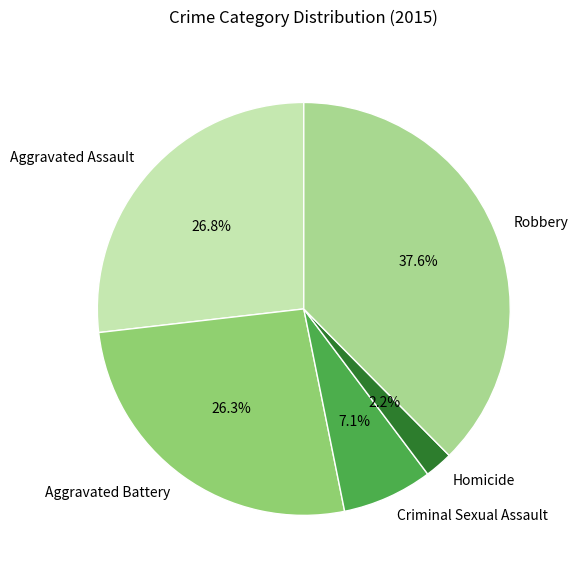

What percentage is the Robbery slice, to the nearest percent?

38%